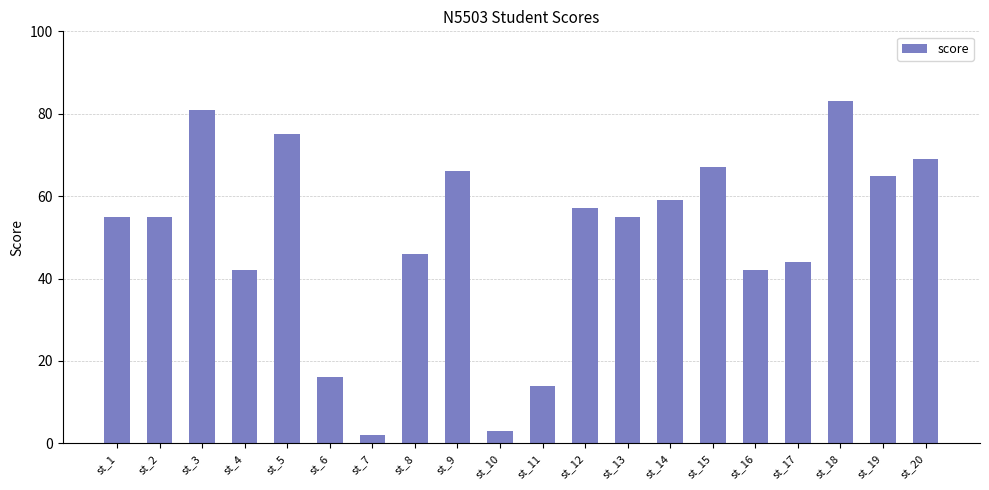

Is it true that the value at st_14 is 77?

False